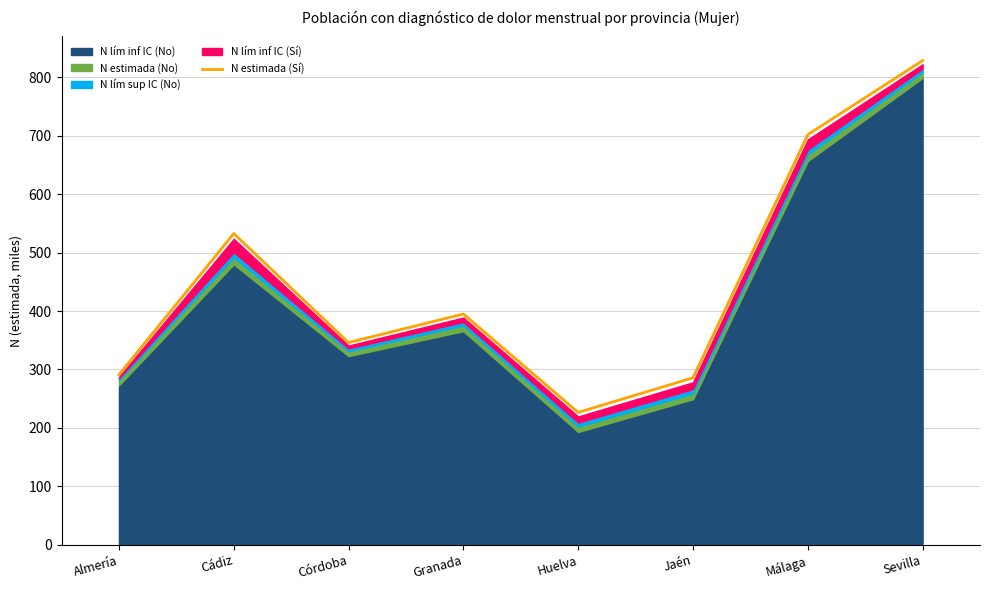

What is the difference between the maximum and minimum values?

602.3